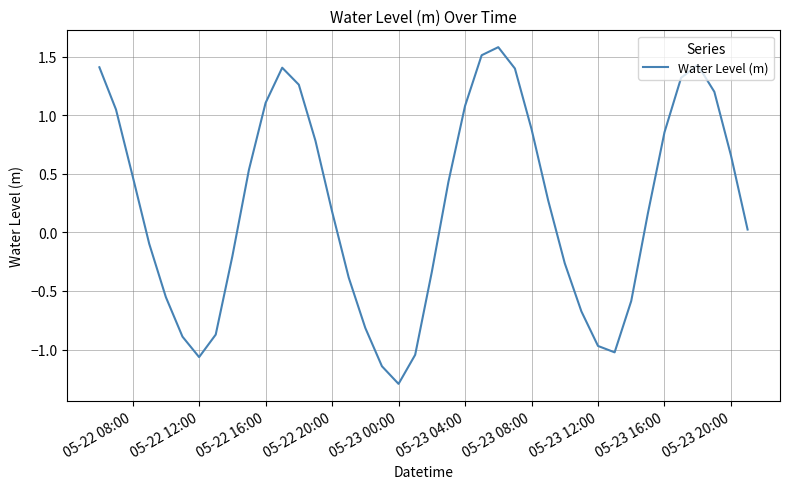

What is the smallest value displayed?

-1.3